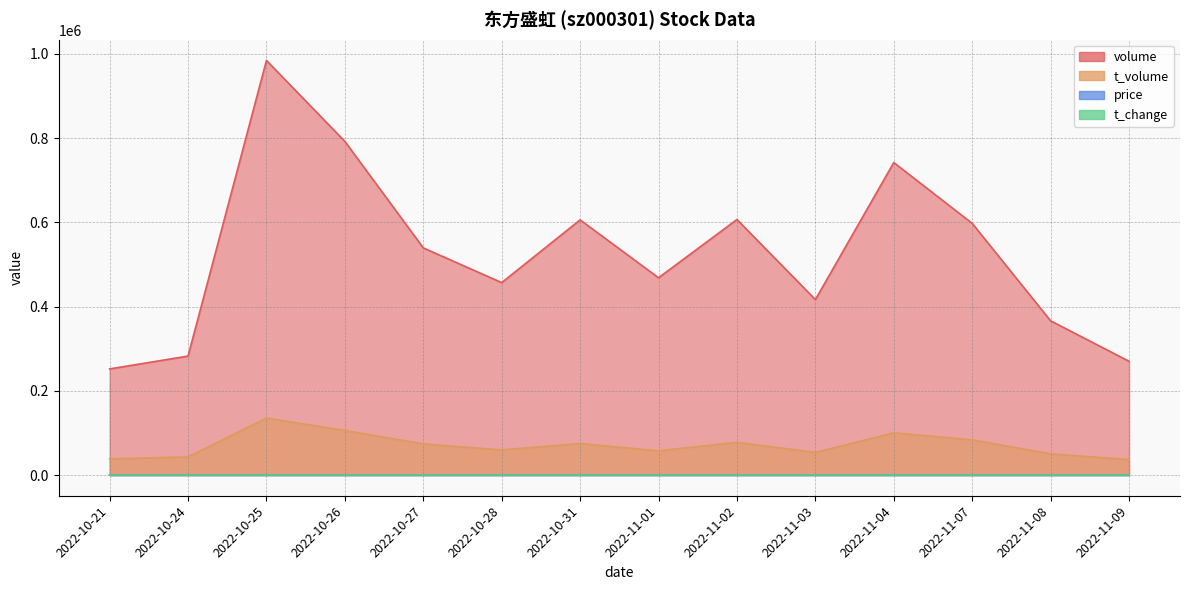

True or false: t_change and t_volume intersect in this chart.

False